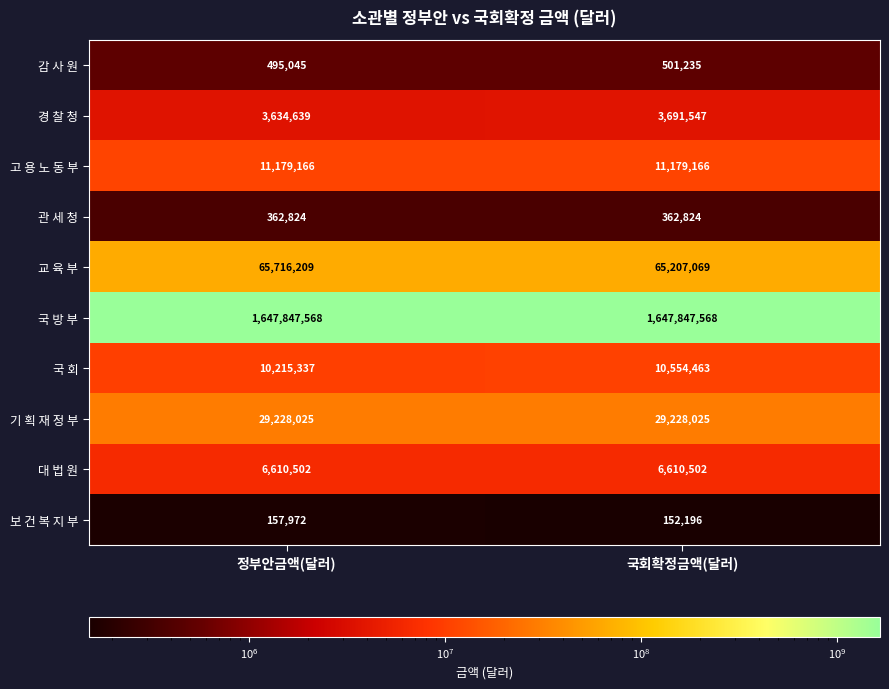

What is the minimum value shown in the chart?

152196